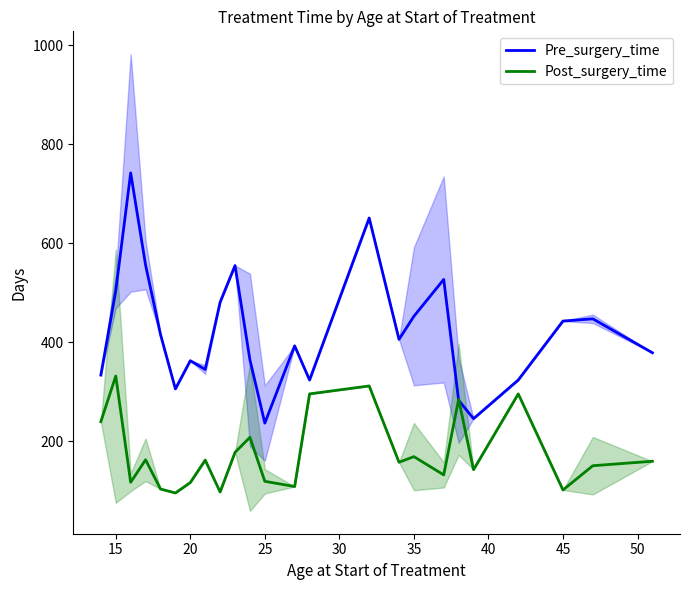

What is the difference between the second highest and second lowest values in the Pre_surgery_time series?

405.0